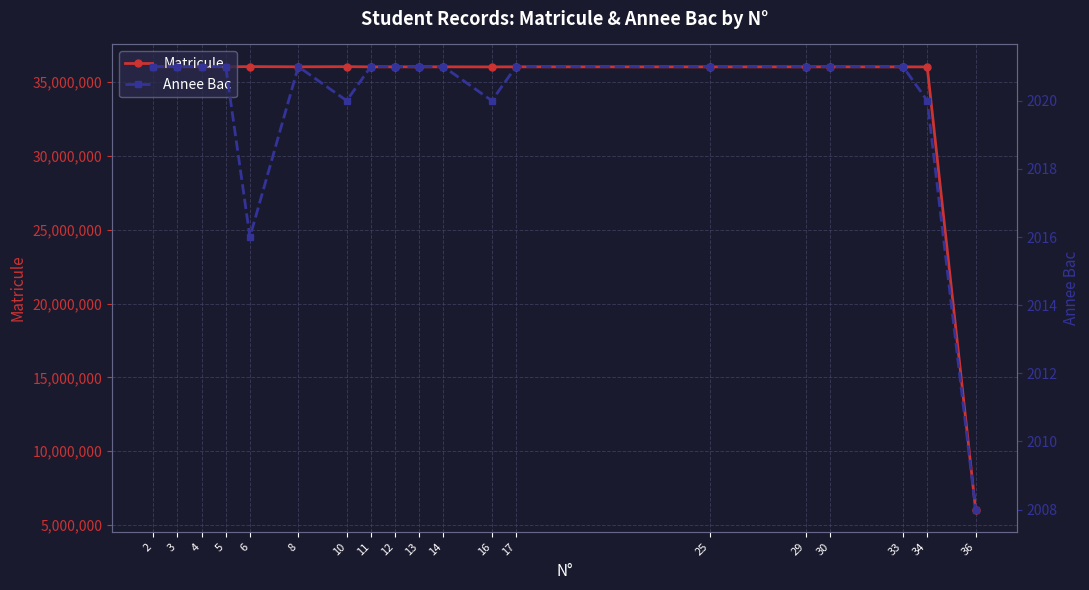

Which category has the lowest value across all series?

36